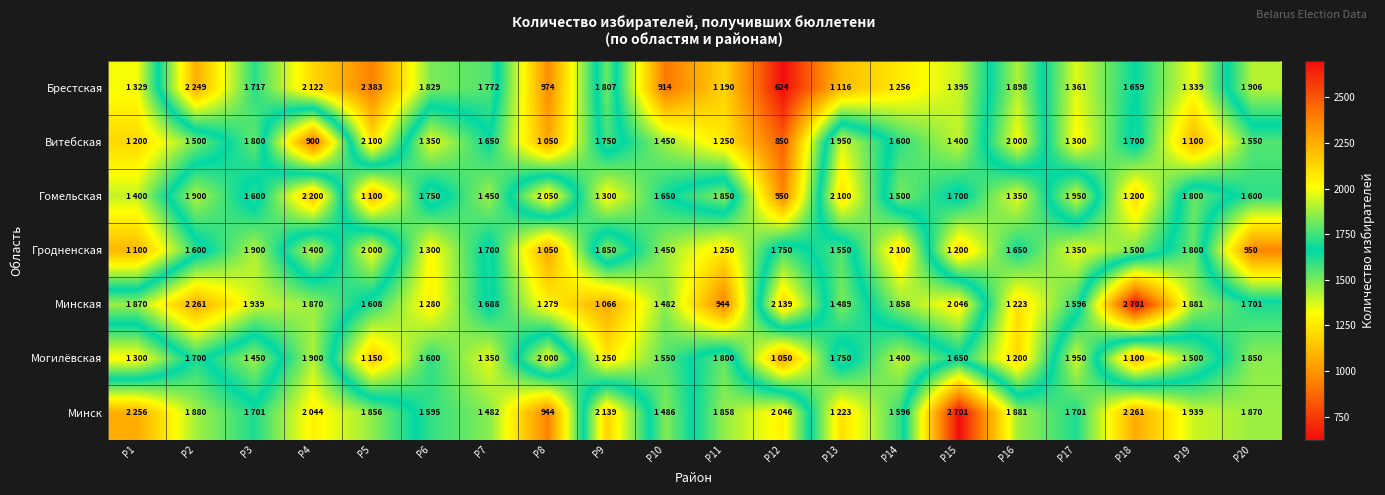

At which category is the sum across all series the highest?

Р2